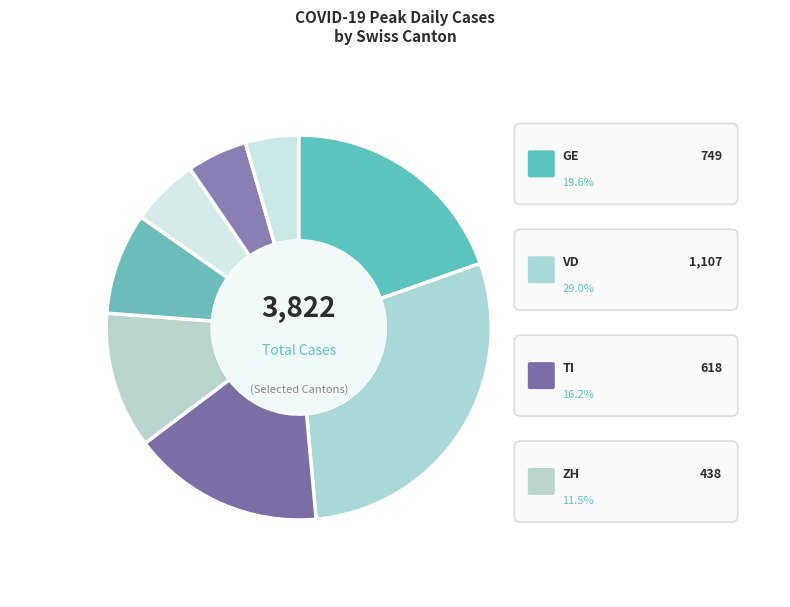

Count the number of slices in the pie.

8